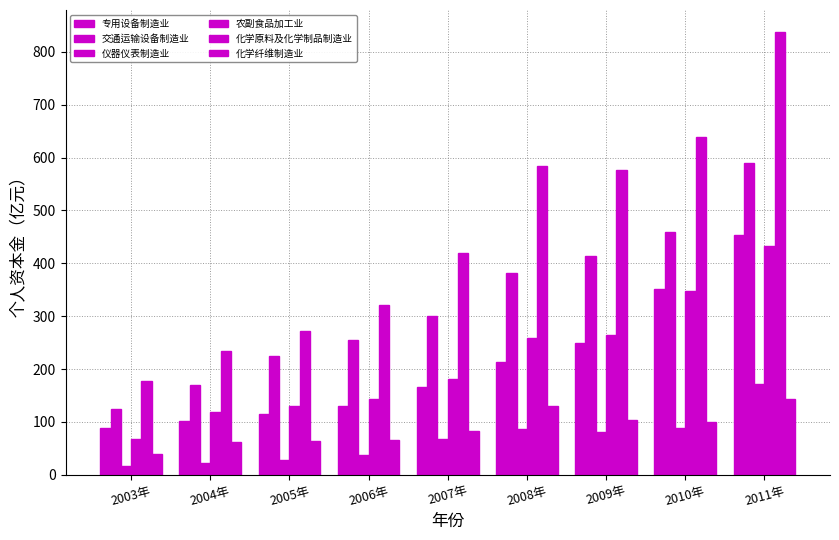

How many bars are there in total?

54